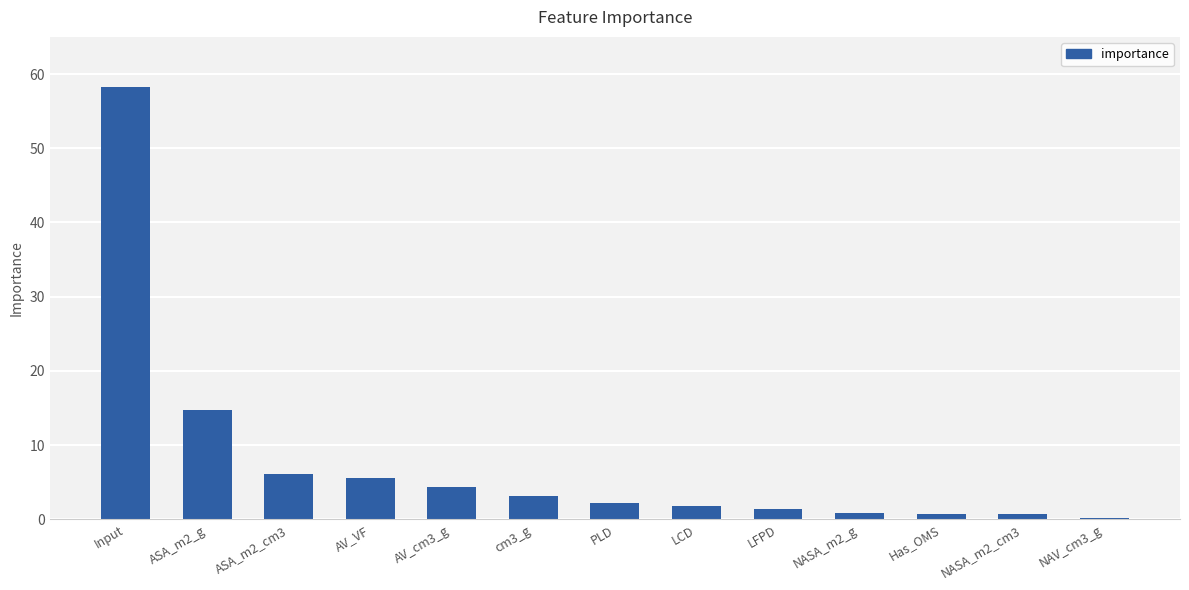

Are the bars grouped side by side (vs. stacked)?

No